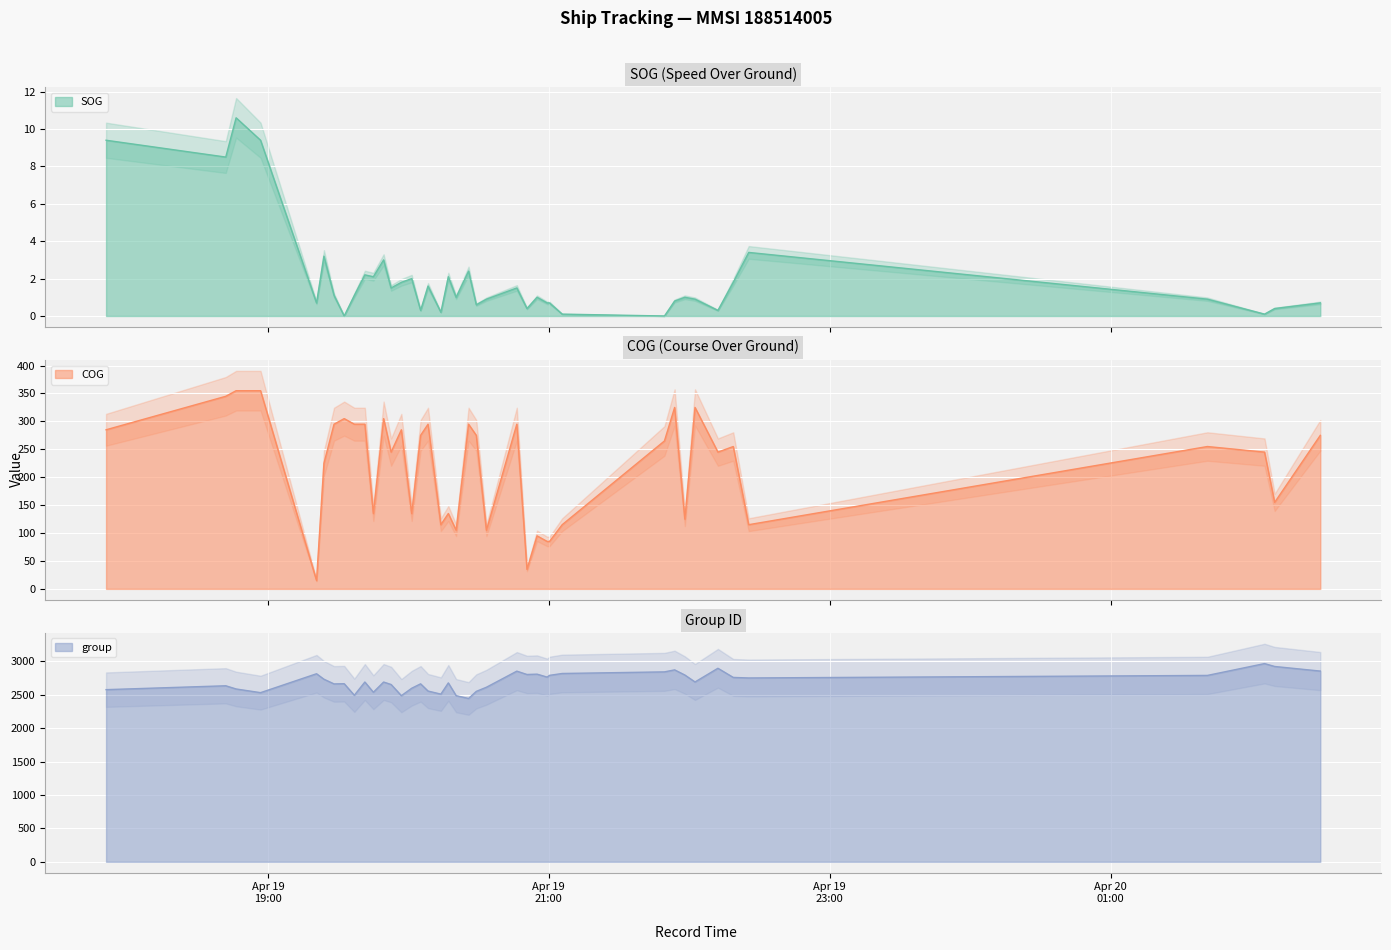

True or false: group and SOG intersect in this chart.

False